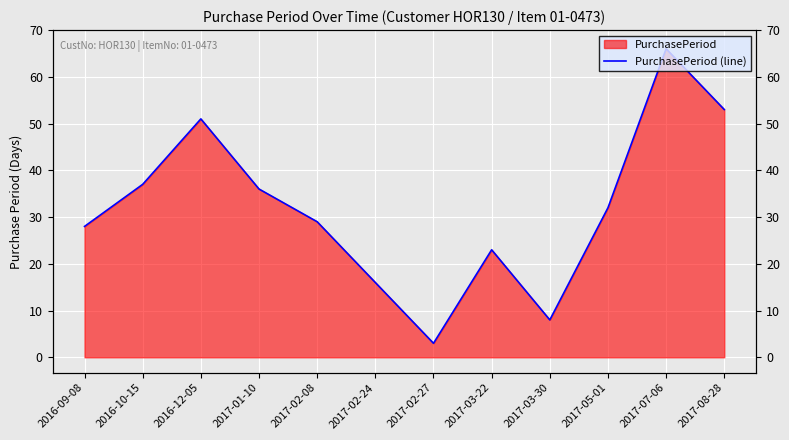

The chart shows a value of 8 at 2017-03-30. True or false?

True